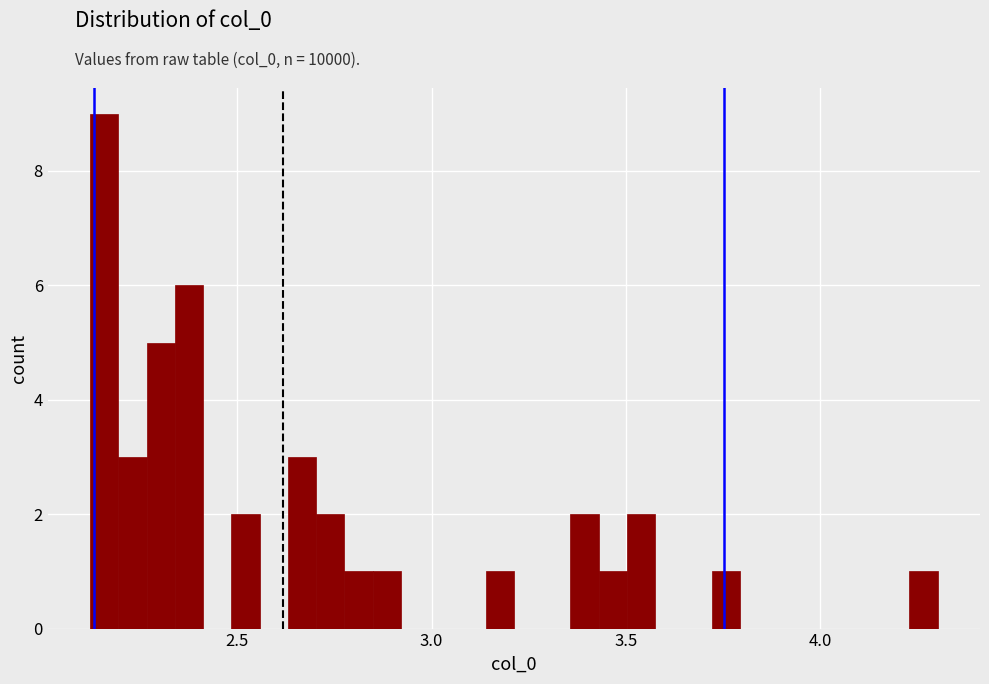

Around what value on the x-axis is the tallest bar? Give the approximate position of its centre, as read against the axis.

2.15